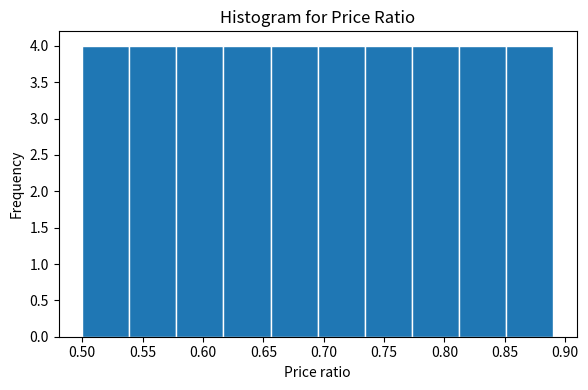

How tall is the bar that spans 0.656 to 0.695 on the x-axis? Neither the bar edges nor the heights are printed on the chart, so give them approximately, as read against the axes.

4